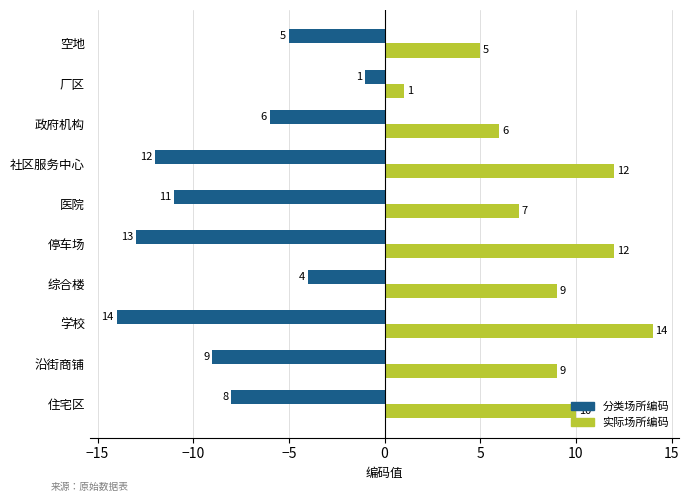

Rank the series by their average value, from lowest to highest.

分类场所编码, 实际场所编码